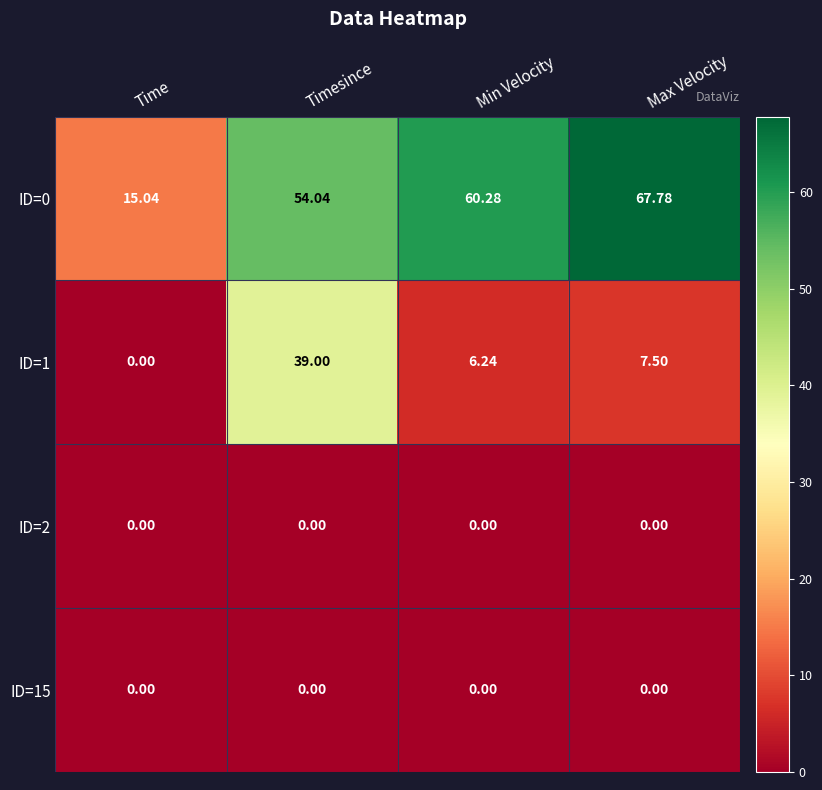

Is the value of ID=0 at Max Velocity greater than the value of ID=2 at Time?

Yes